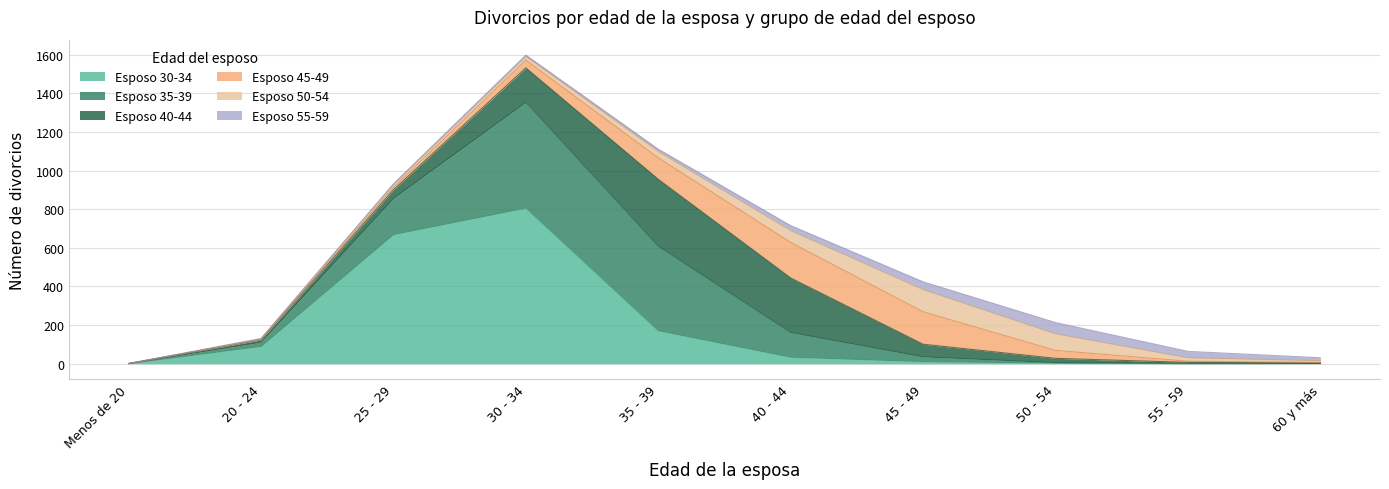

At which category does the chart reach its peak across all series?

30 - 34